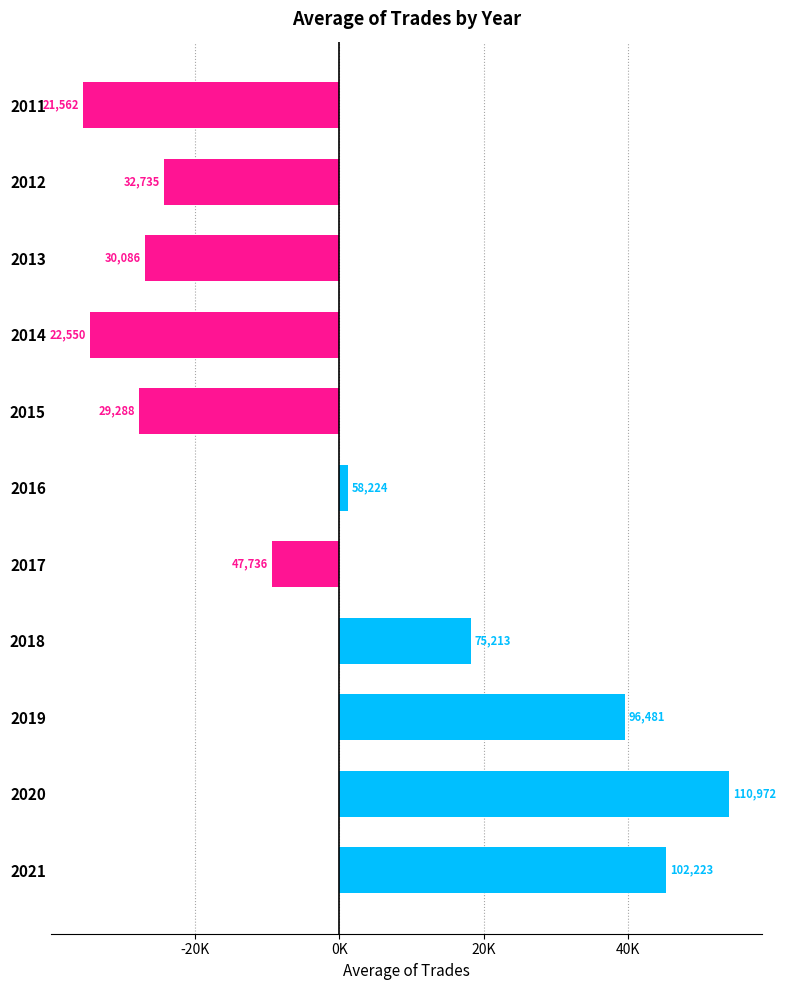

Count the number of values greater than -9270.

5